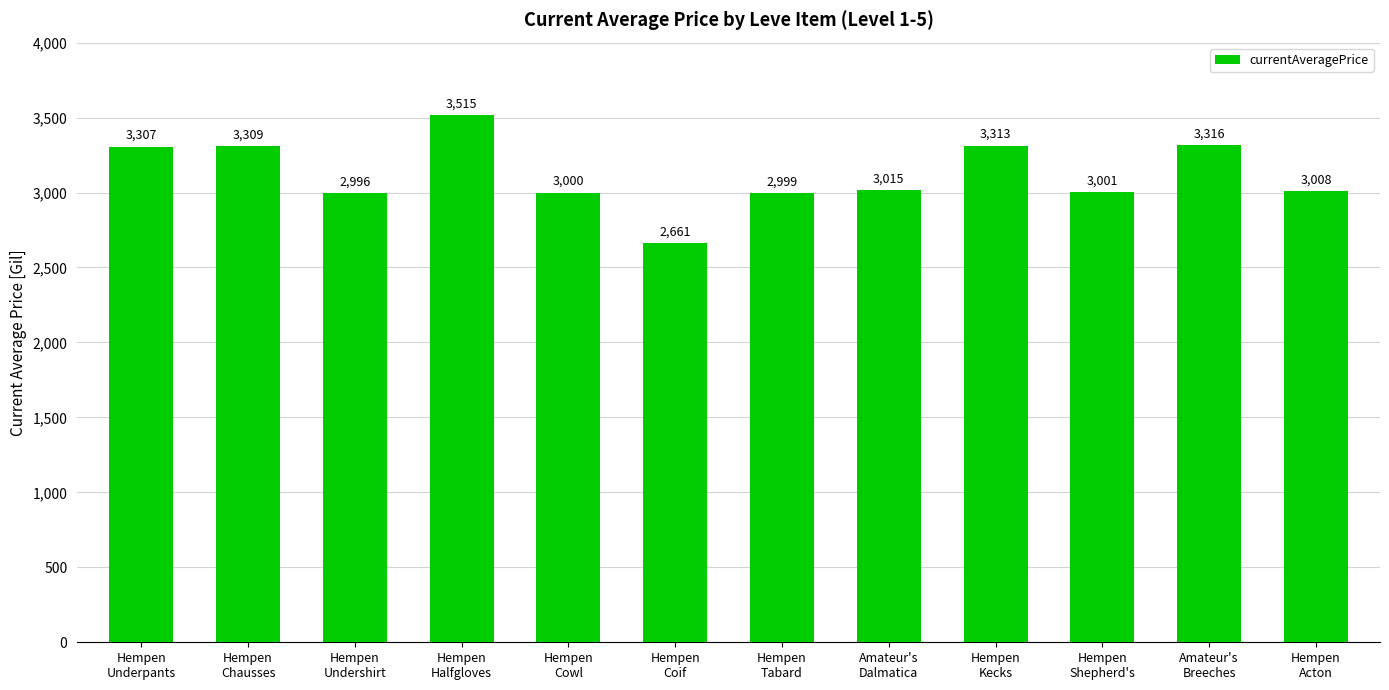

What is the maximum value shown in the chart?

3515